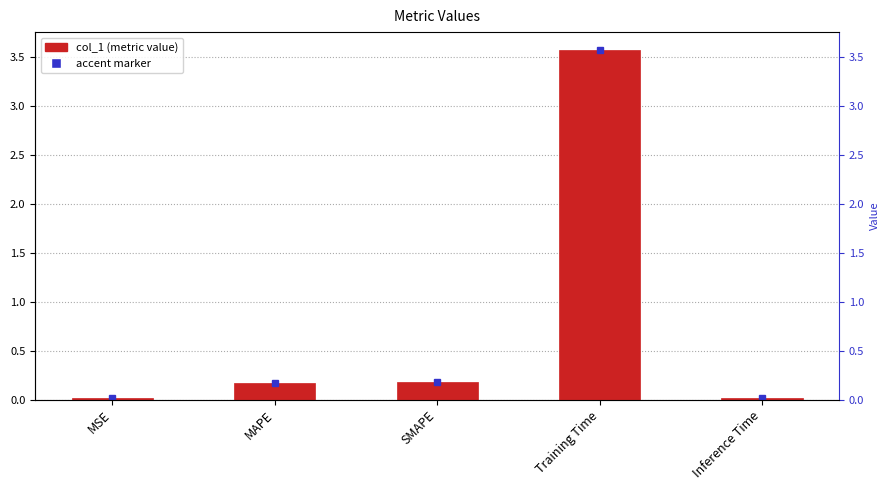

List the labels in order of value, largest first.

Training Time, SMAPE, MAPE, Inference Time, MSE